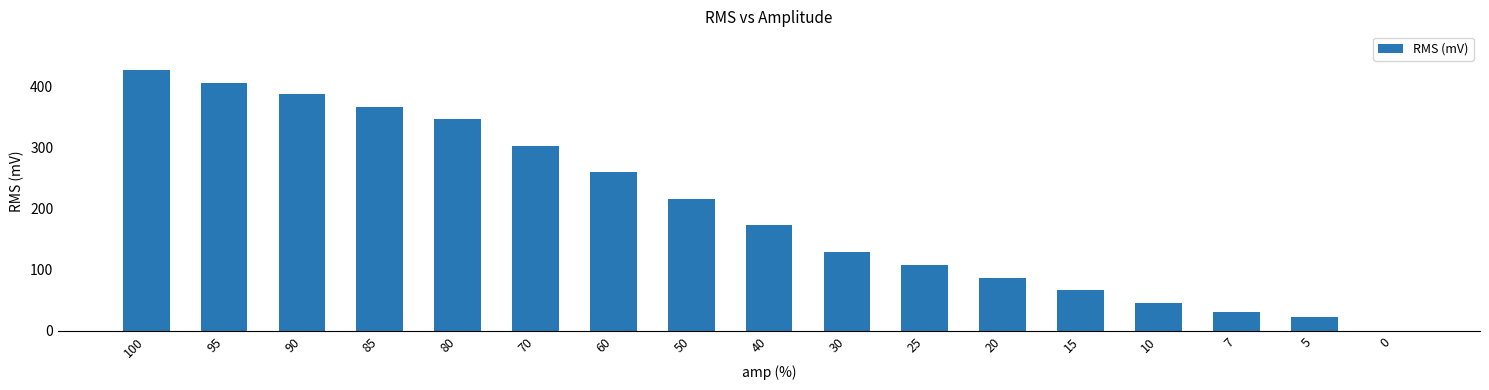

The value at 40 is 173. True or false?

True